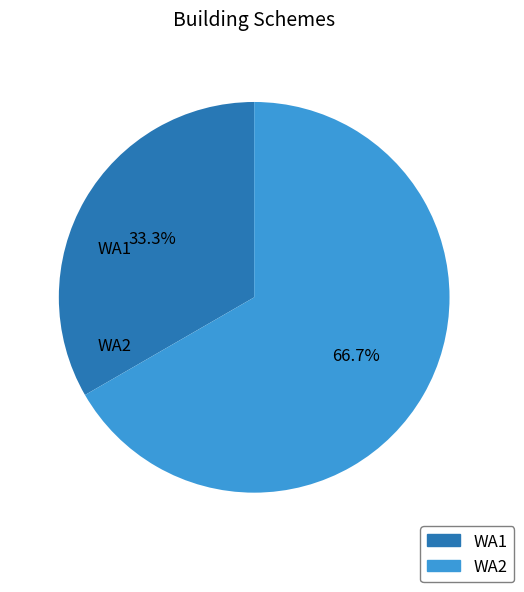

Combined, what portion of the pie is WA1 and WA2?

100.0%